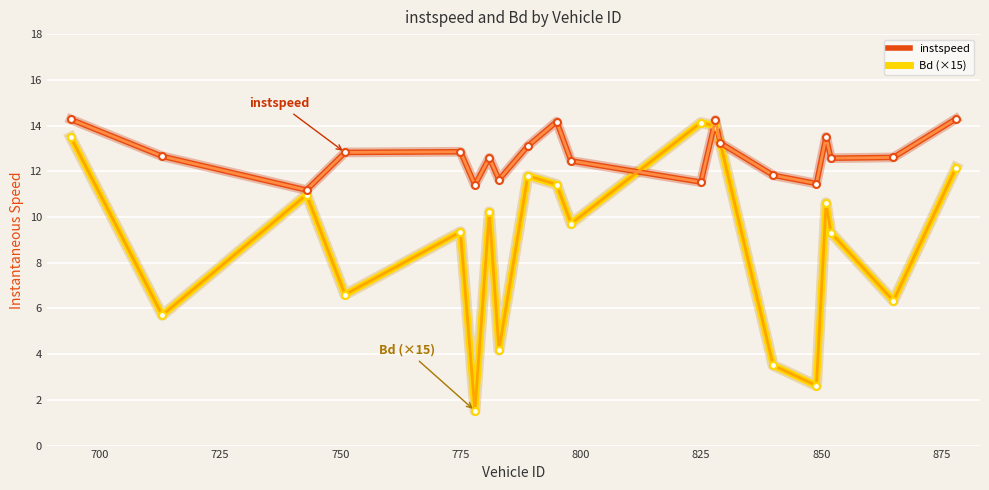

Which series has the largest total across all categories?

instspeed